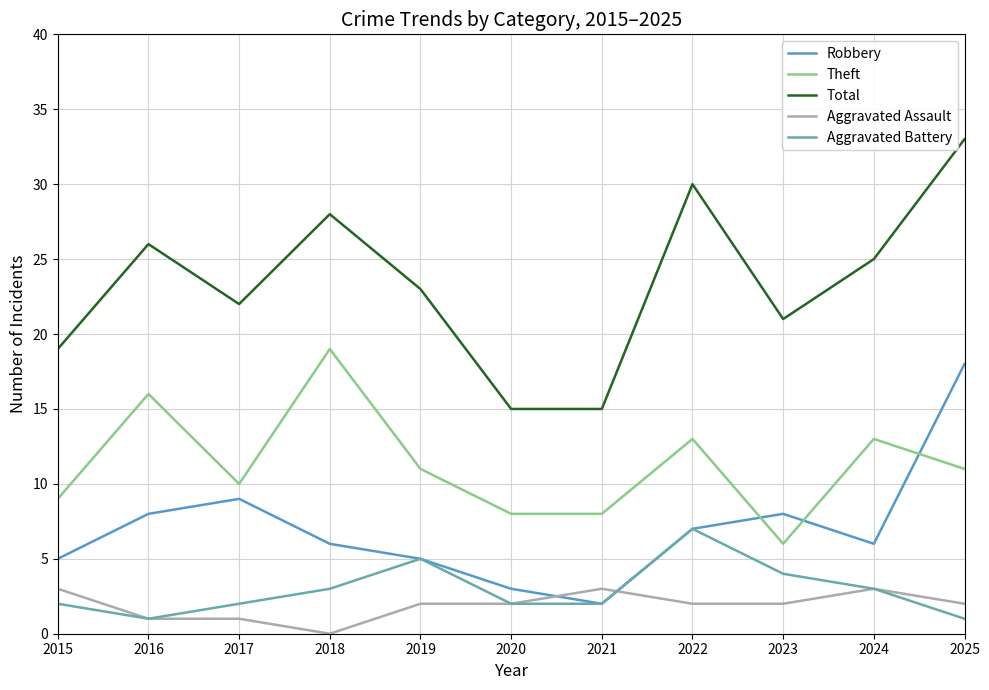

True or false: Theft has a value of 13 at 2024.

True